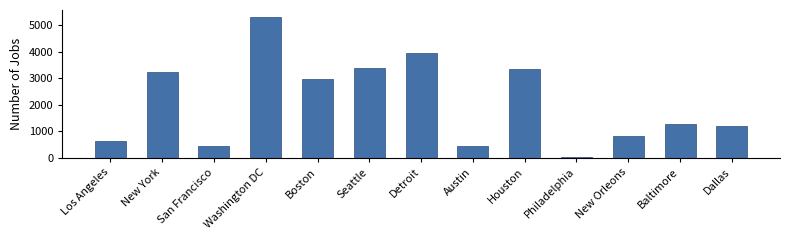

What is the label of the 4th bar from the left?

Washington DC